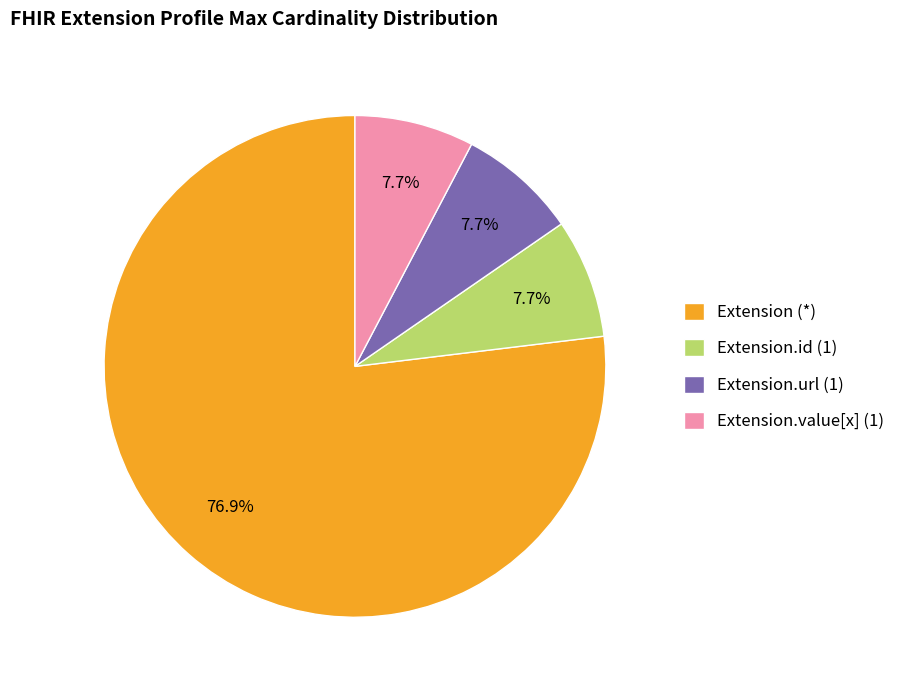

What percentage do Extension.url (1) and Extension.value[x] (1) together represent?

15.4%